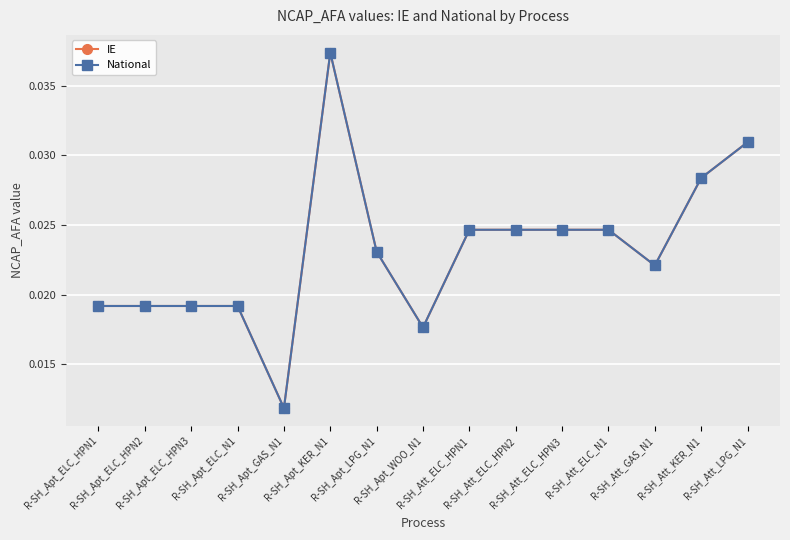

Between R-SH_Apt_ELC_N1 and R-SH_Att_ELC_HPN2, which is larger?

R-SH_Att_ELC_HPN2